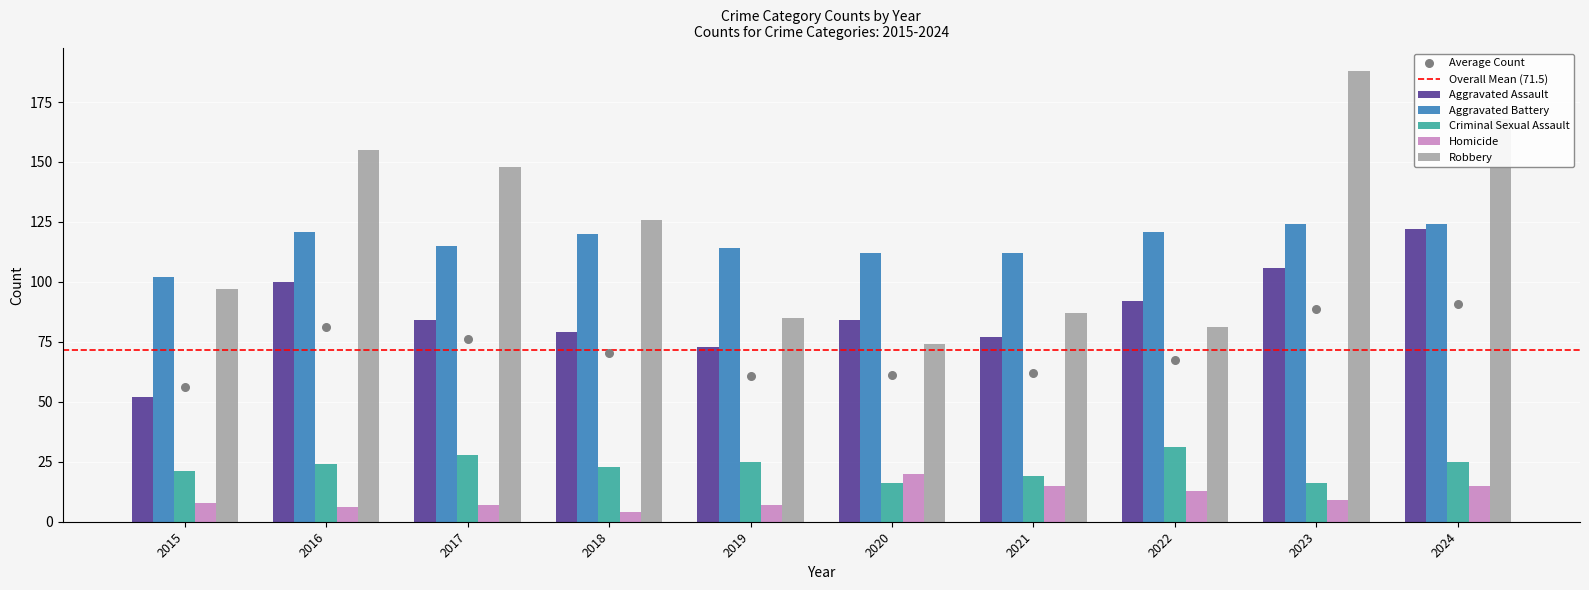

What is the total value across all series at 2023?

443